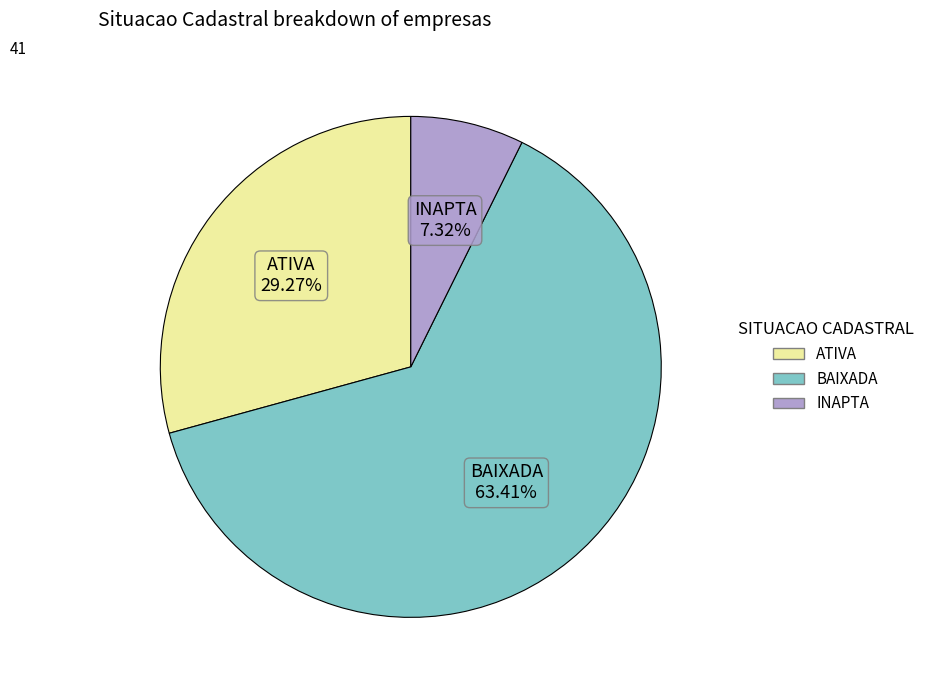

Does INAPTA represent more than half of the total?

No